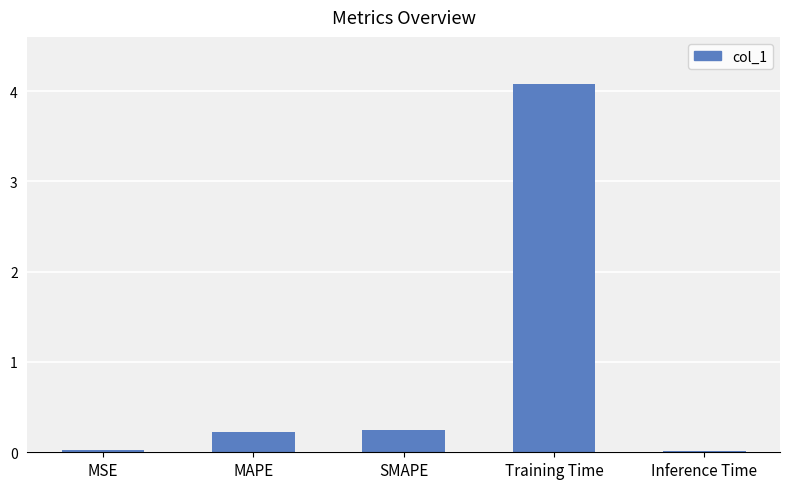

What position from the left is MSE?

1